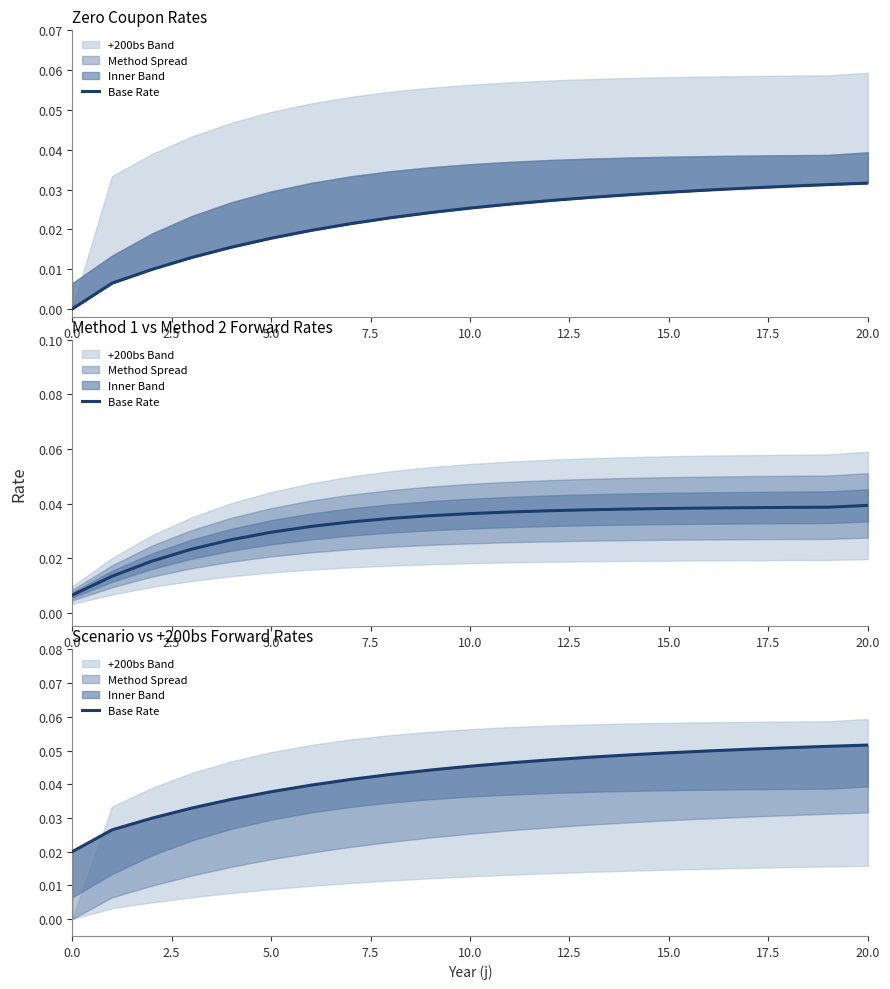

True or false: the data has more than 1 interior local peaks.

False